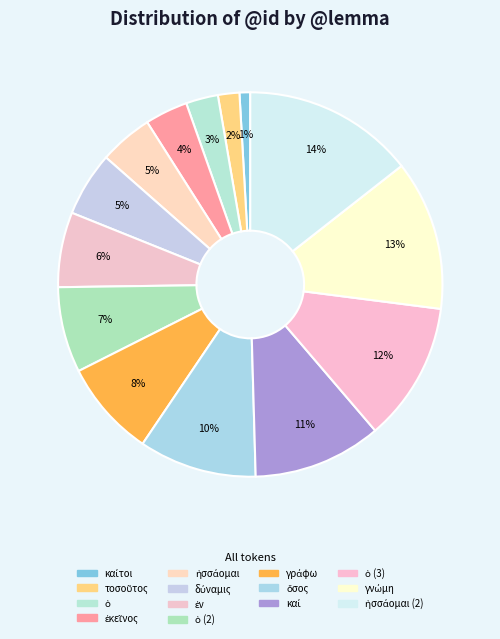

To the nearest percent, what is the average slice percentage?

7%